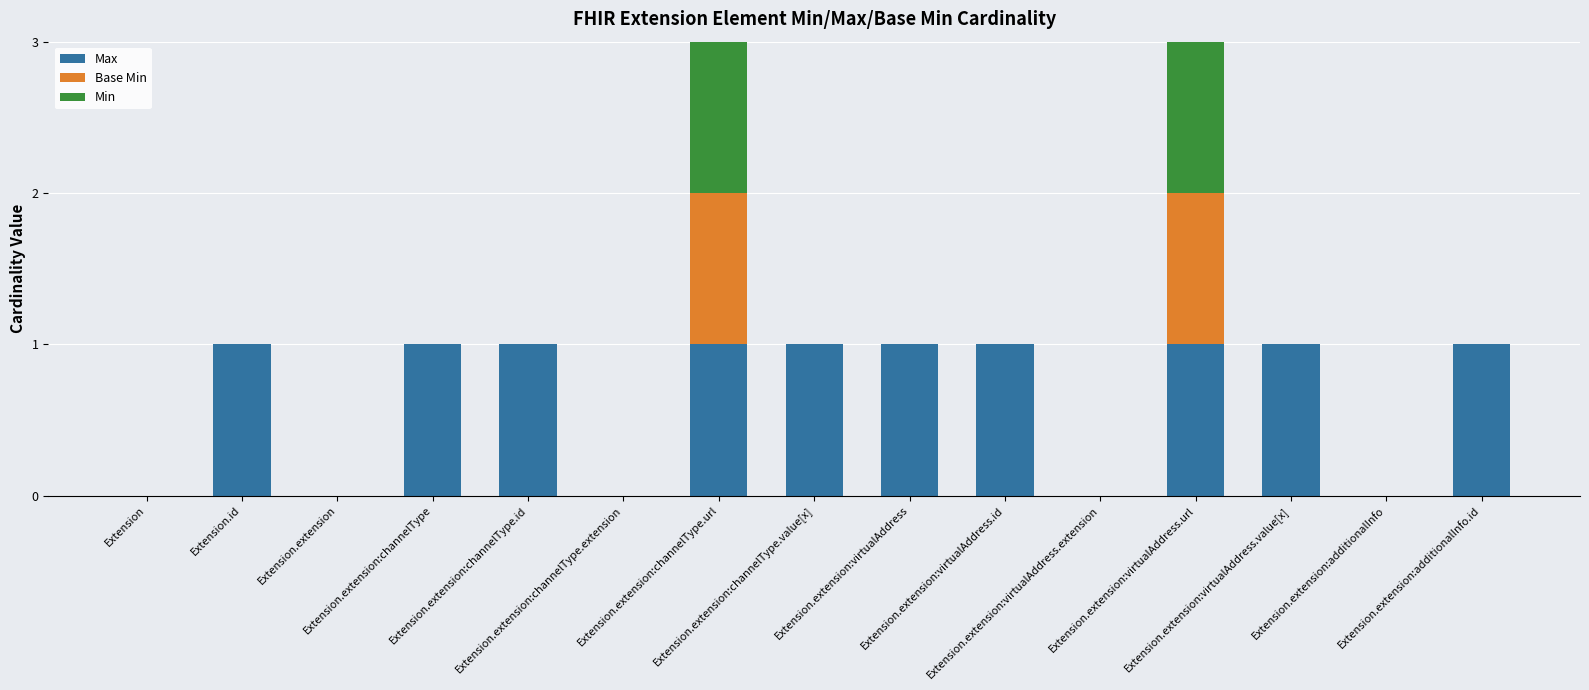

Are the bars grouped side by side (vs. stacked)?

No